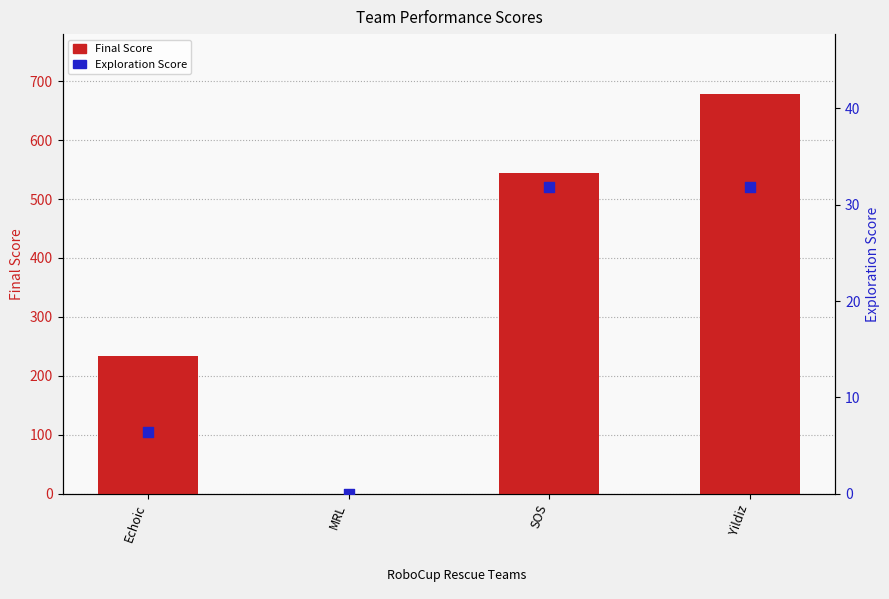

At how many categories does at least one series exceed 513?

2